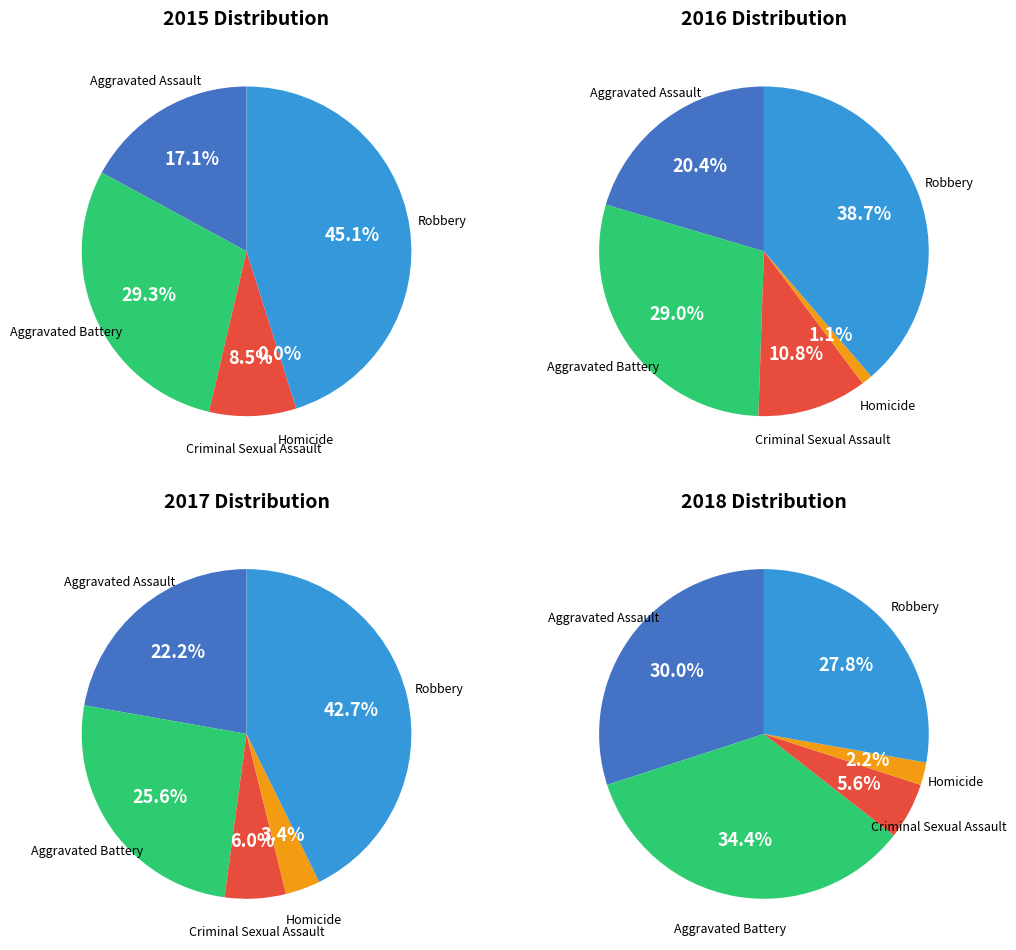

To the nearest percent, what portion does Aggravated Assault represent?

22%